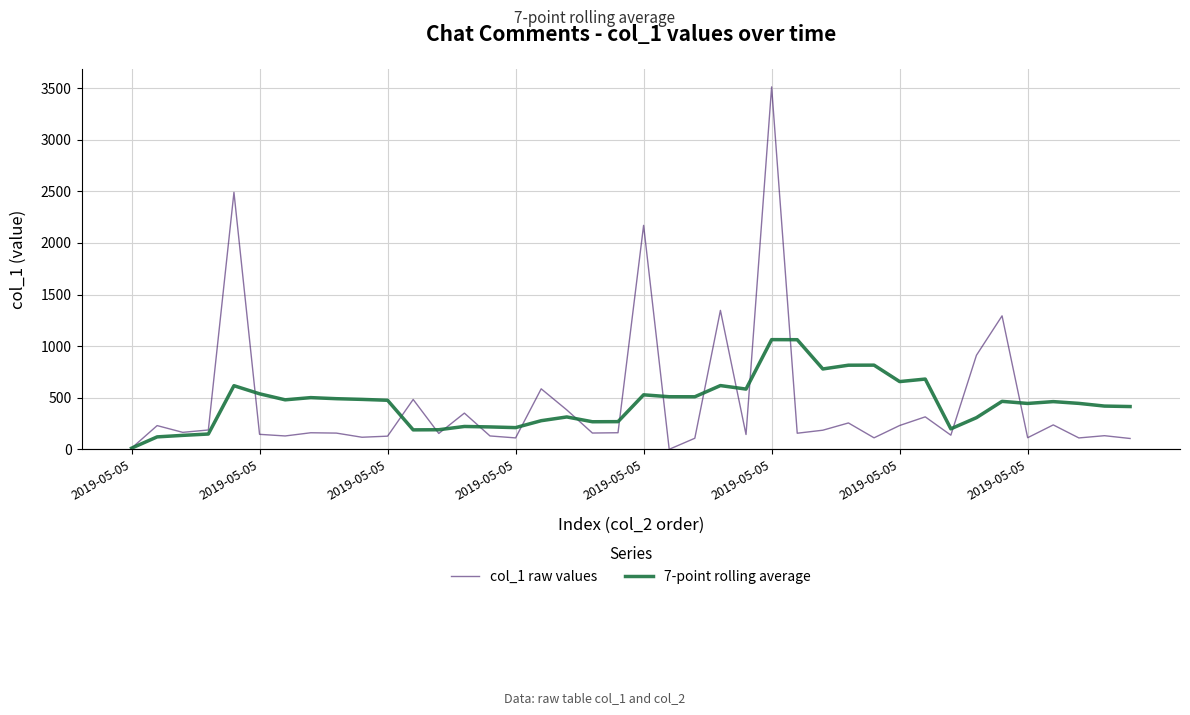

How many lines are shown in the chart?

2